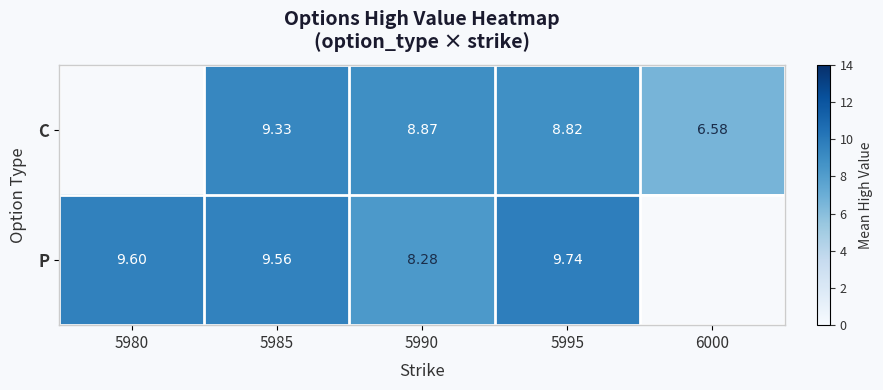

Which series changed the most between 5990 and 5995?

P